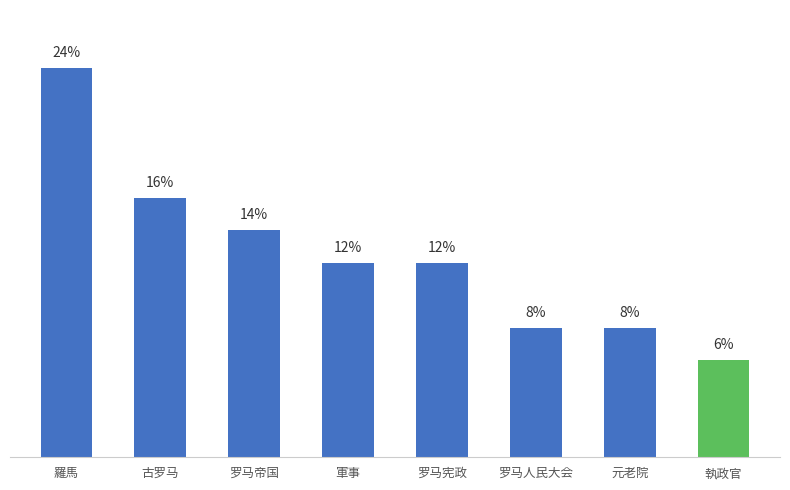

What is the label of the 4th bar from the left?

軍事